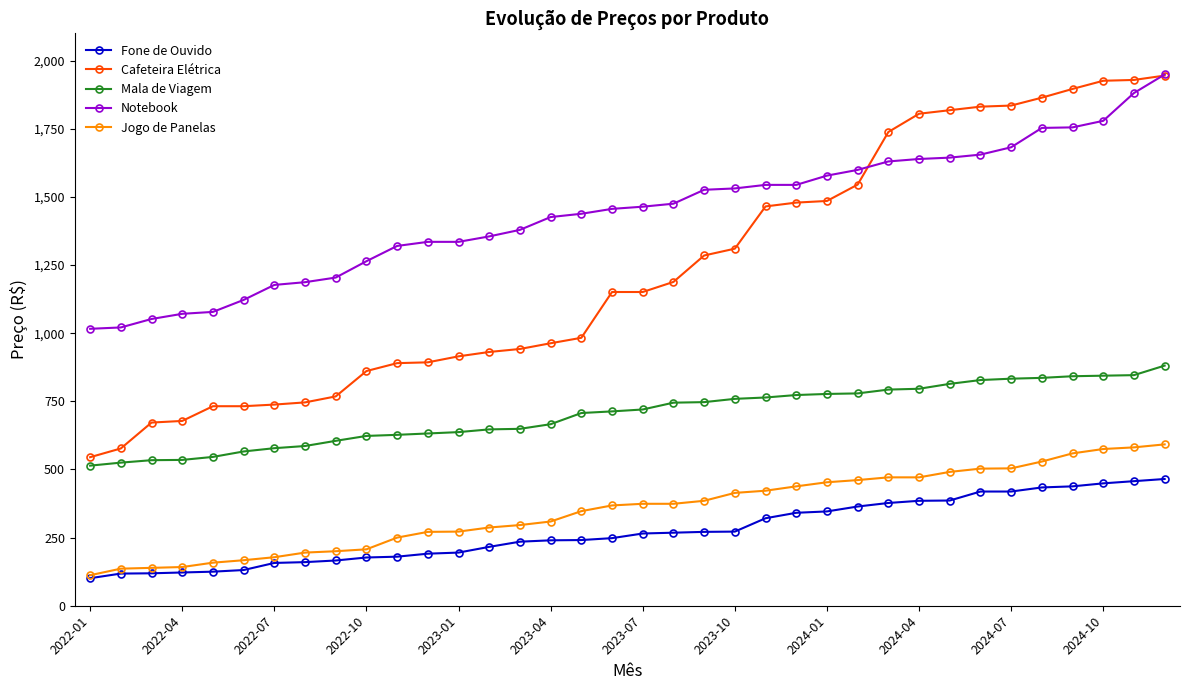

True or false: Jogo de Panelas and Mala de Viagem cross at least once.

False